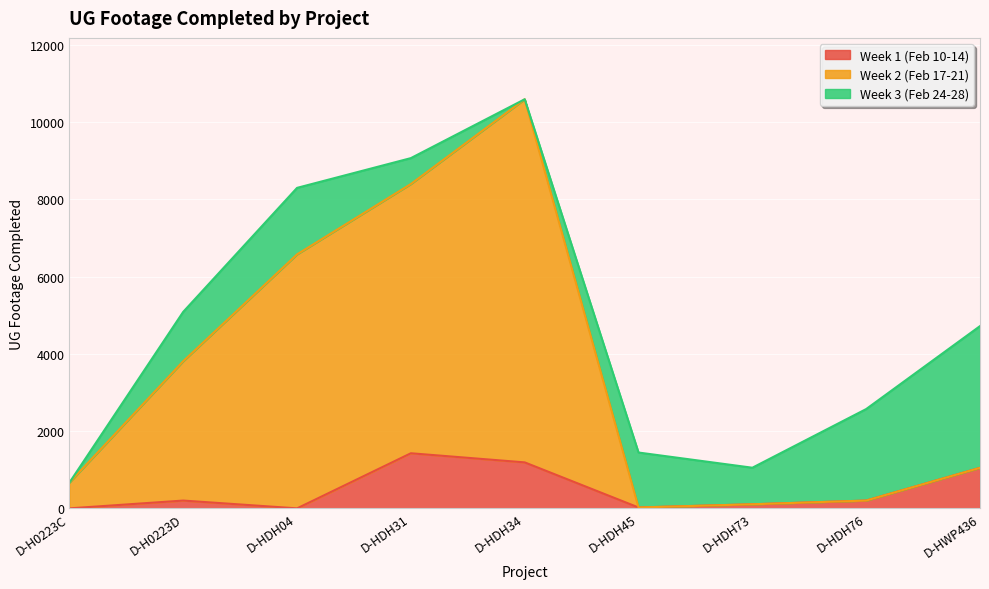

How many interior local valleys does the Week 1 (Feb 10-14) series have?

2